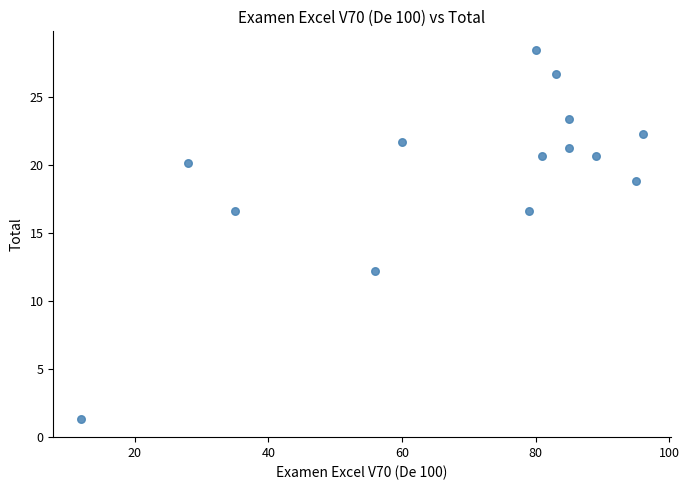

What is the range of Y values (max minus min)?

27.1